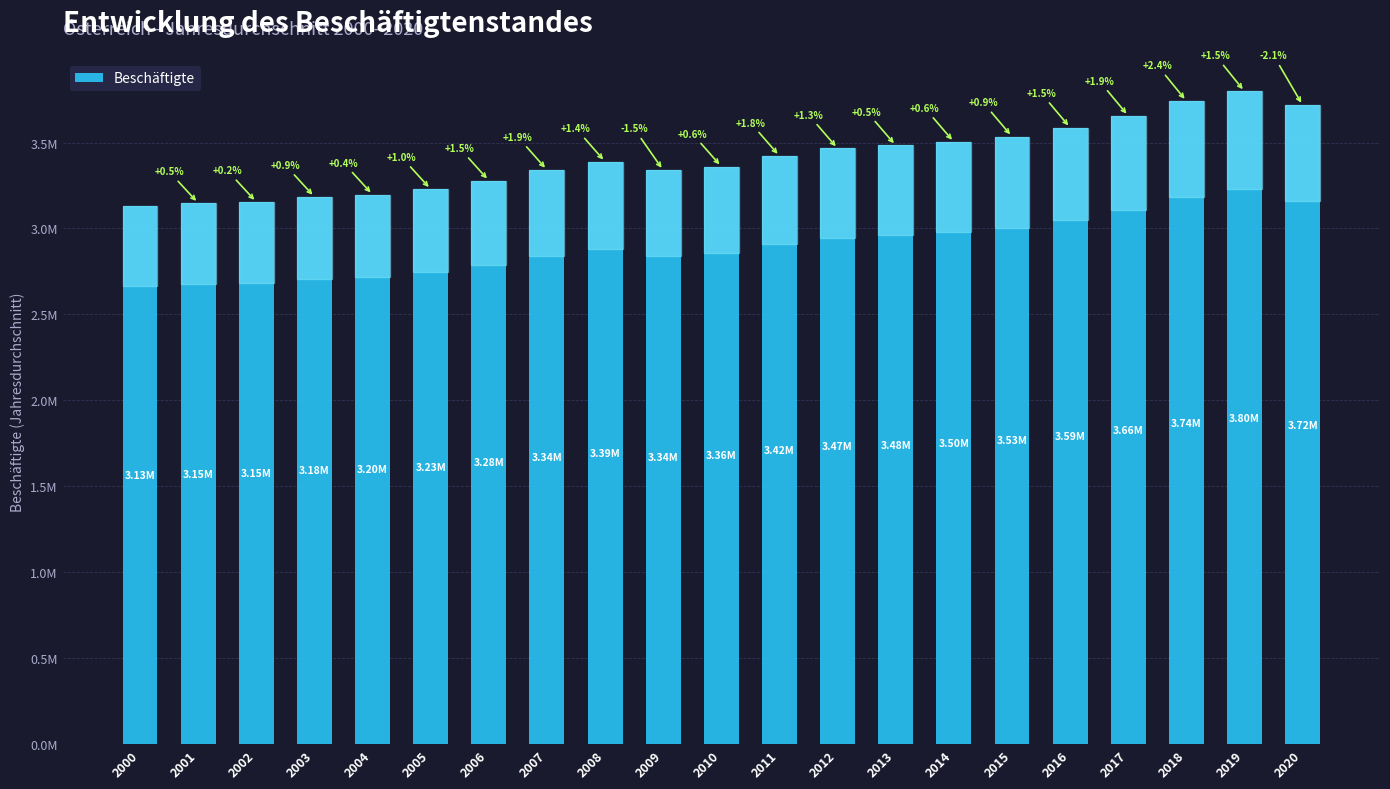

Where is the data nearest to the value 3465245?

2012